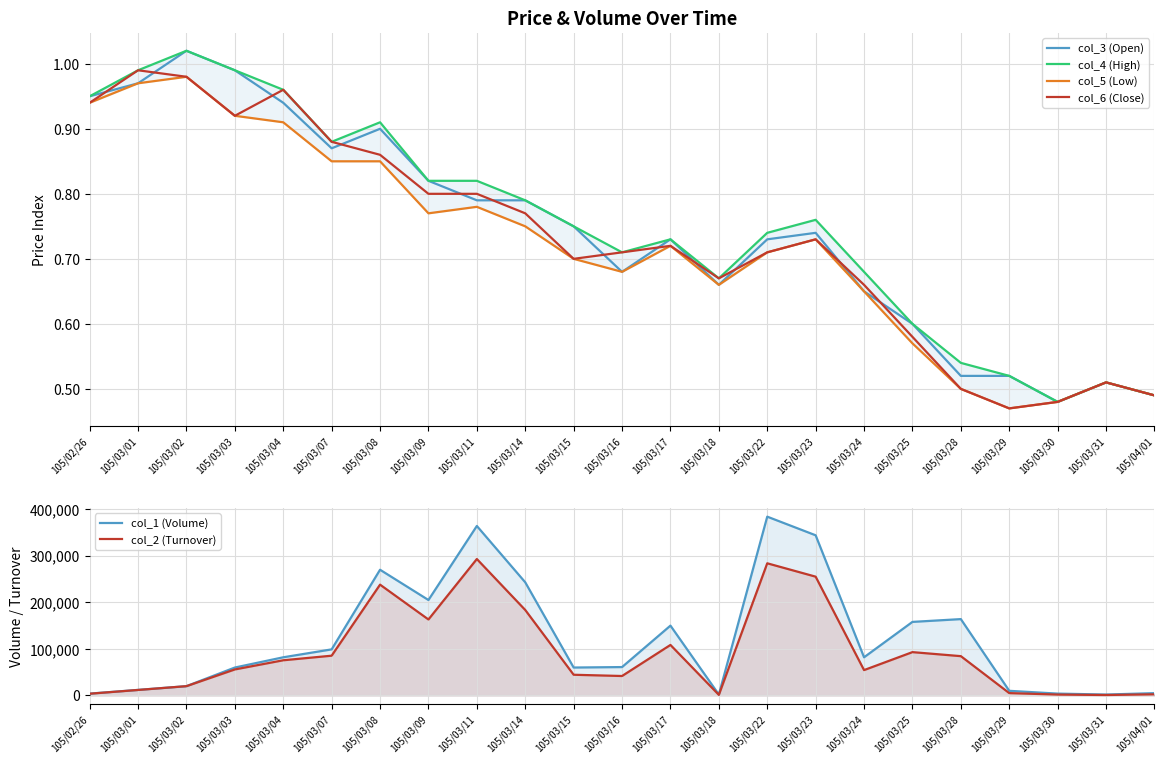

Rank the categories by col_6 (Close) value from lowest to highest.

105/03/29, 105/03/30, 105/04/01, 105/03/28, 105/03/31, 105/03/25, 105/03/24, 105/03/18, 105/03/15, 105/03/16, 105/03/22, 105/03/17, 105/03/23, 105/03/14, 105/03/09, 105/03/11, 105/03/08, 105/03/07, 105/03/03, 105/02/26, 105/03/04, 105/03/02, 105/03/01